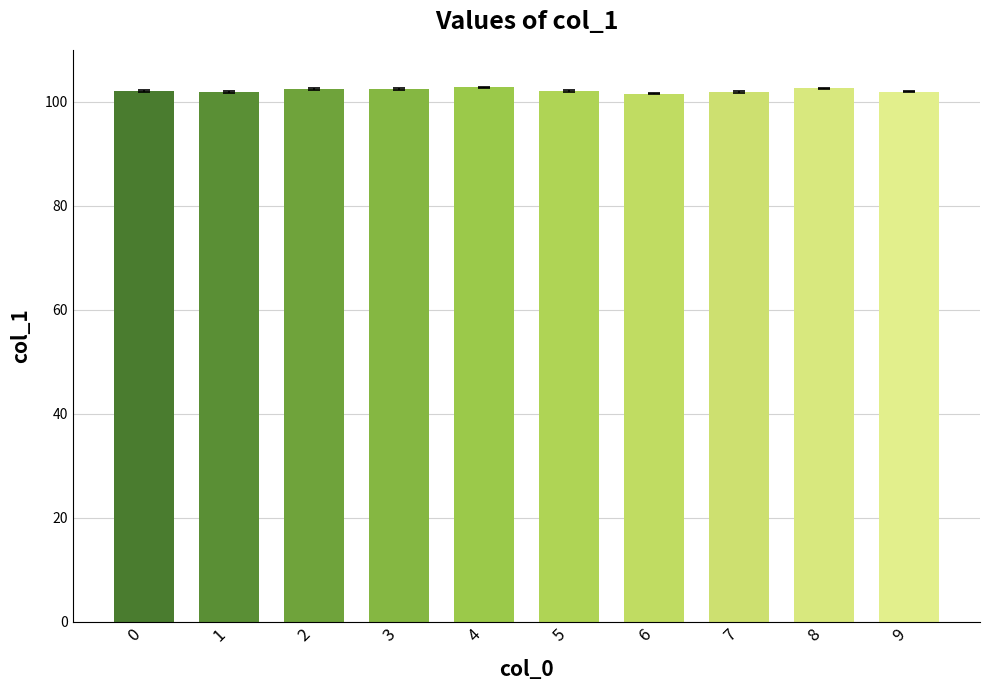

The chart shows a value of 169.6 at 7. True or false?

False